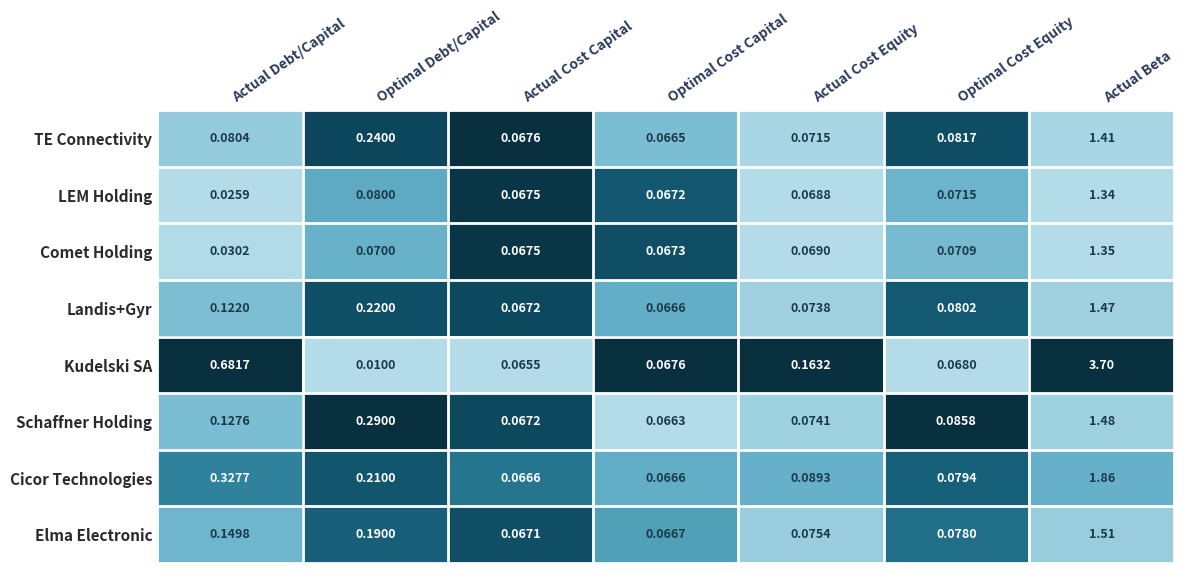

Which series has the widest spread of values?

Kudelski SA